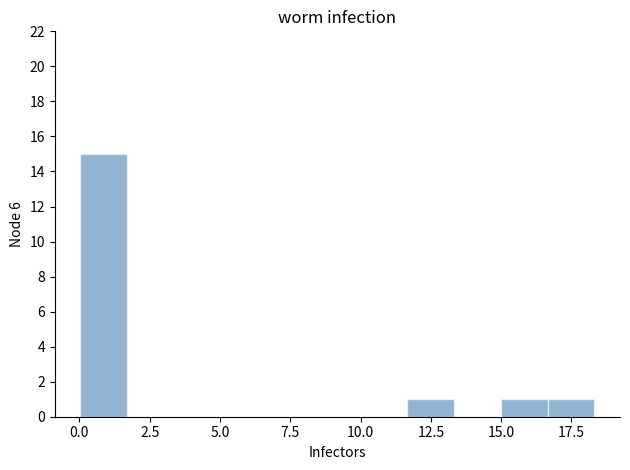

Around what value on the x-axis is the tallest bar? Give the approximate position of its centre, as read against the axis.

1.0